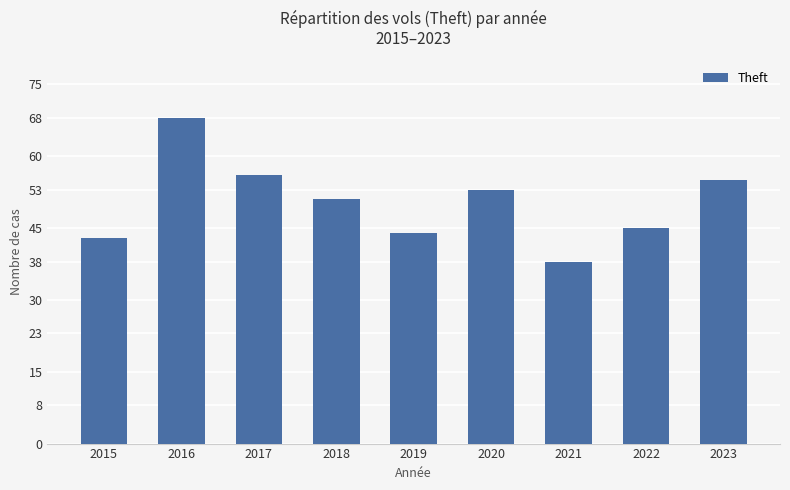

What is the difference between the maximum and minimum values?

30